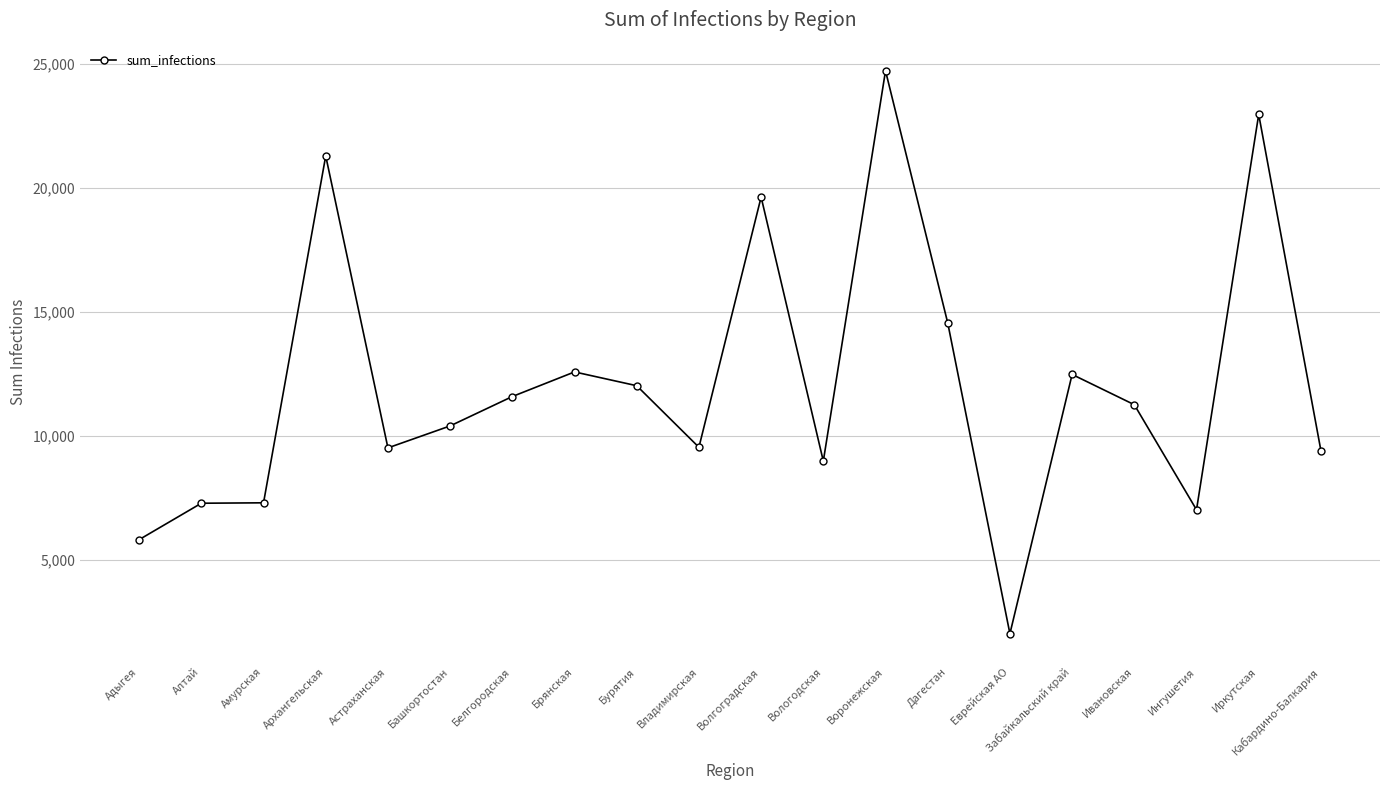

What is the value of the 7th point from the left?

11598